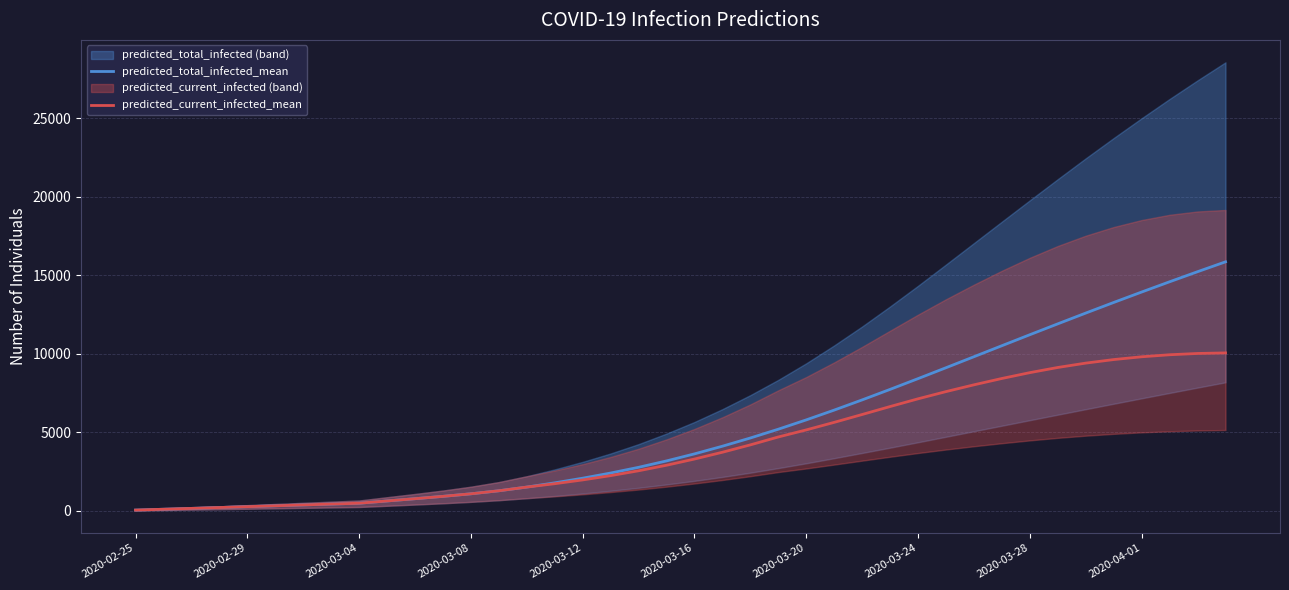

True or false: predicted_total_infected_mean and predicted_current_infected_mean intersect in this chart.

False